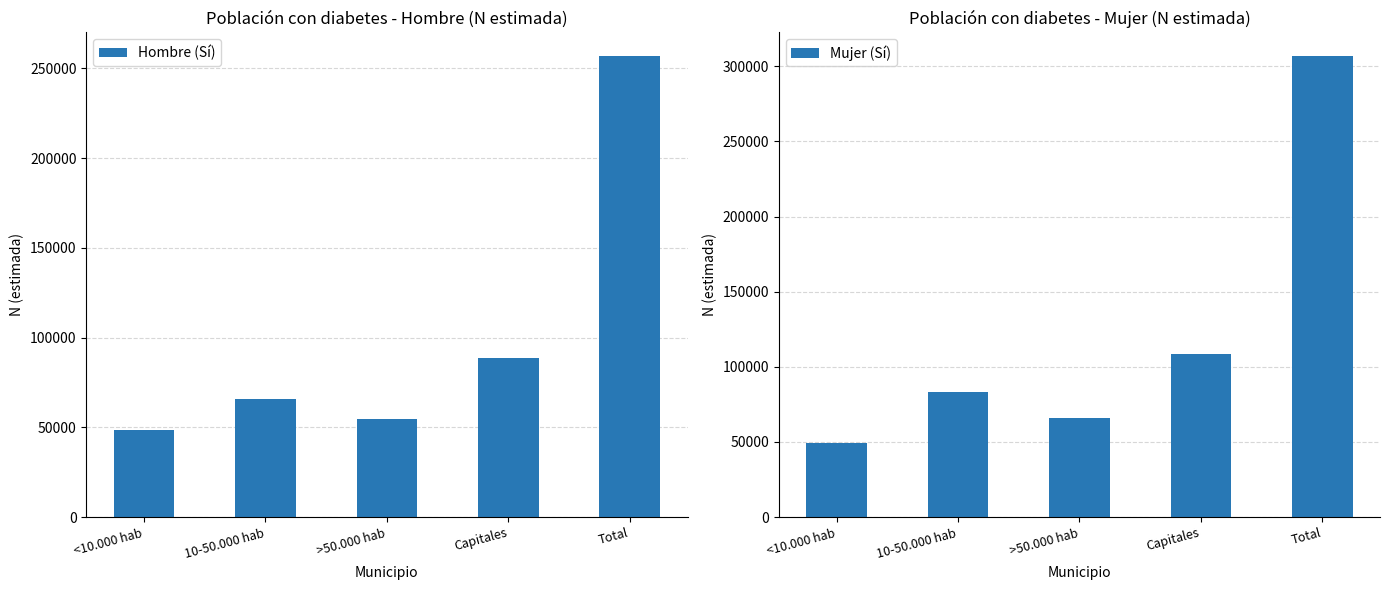

How many distinct data groups are displayed?

2